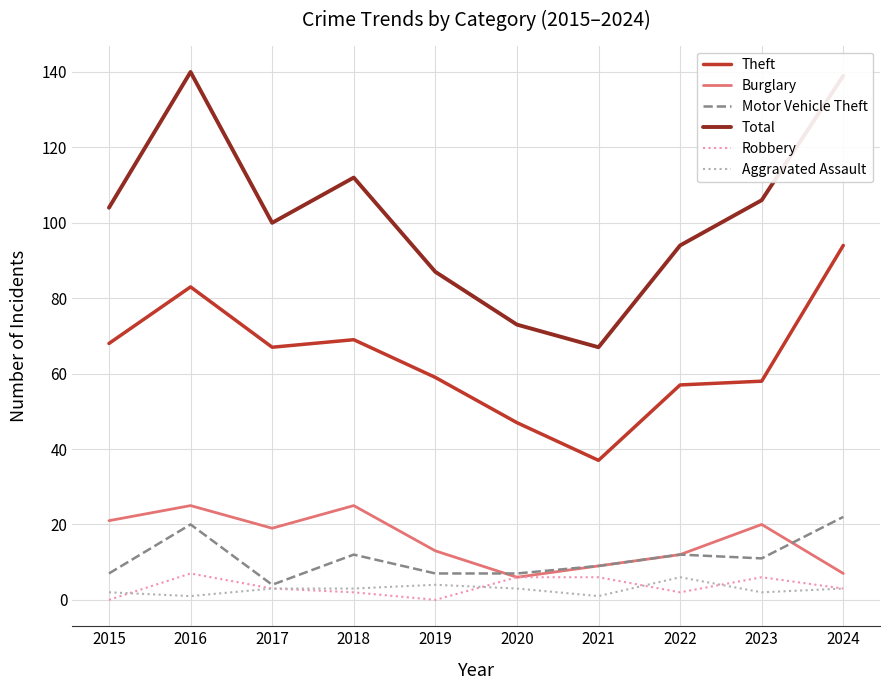

What is the highest value of the Theft series?

94